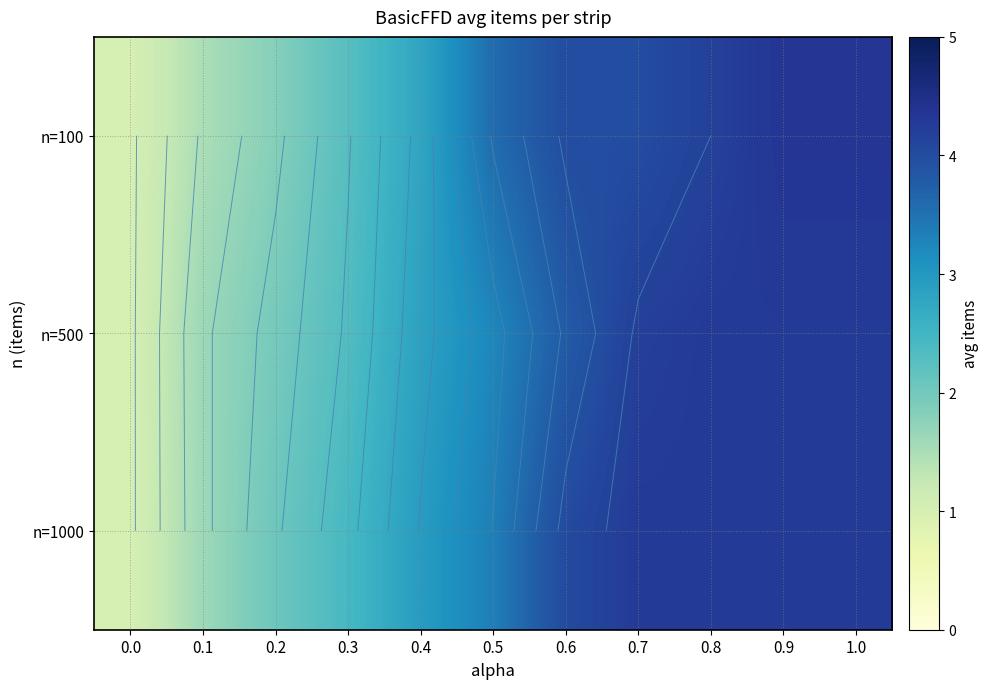

Count the number of data series in this chart.

3